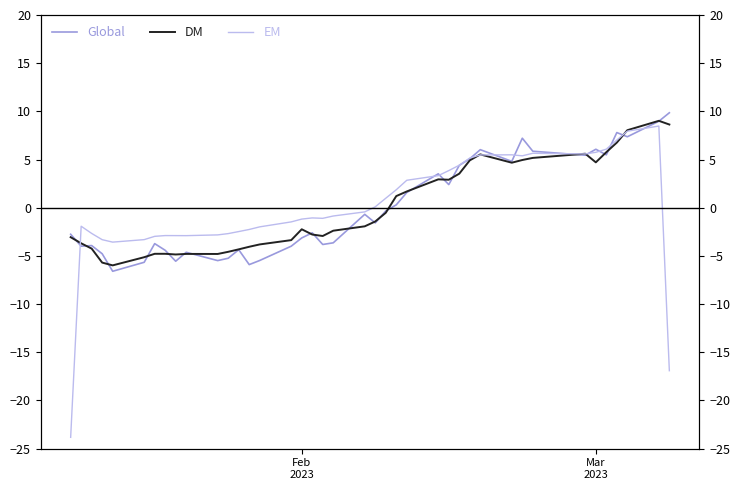

Which series has the widest spread of values?

EM